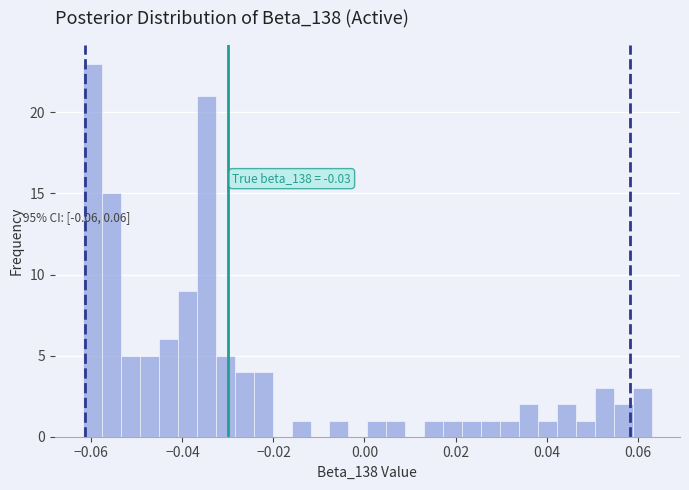

Read against the x-axis, roughly where is the centre of the tallest bar?

-0.060